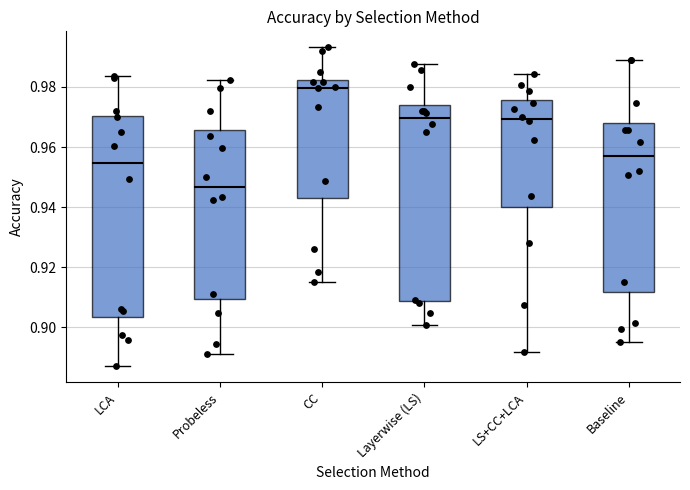

Which box has the highest median line?

CC